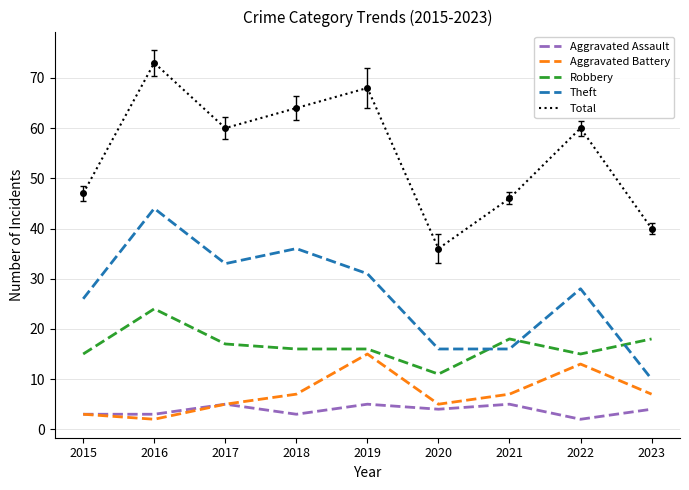

What is the total value across all series at 2019?

135